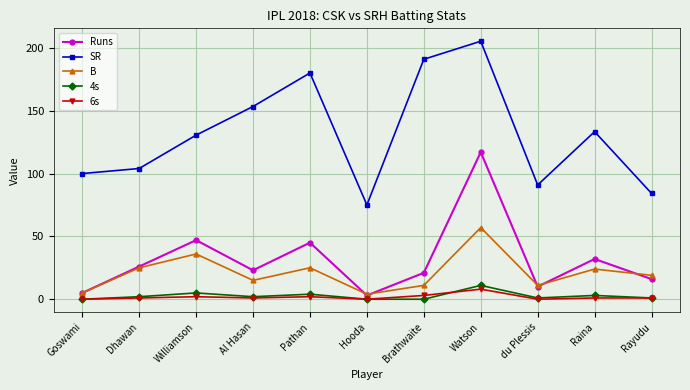

Does the chart have visible grid lines?

Yes